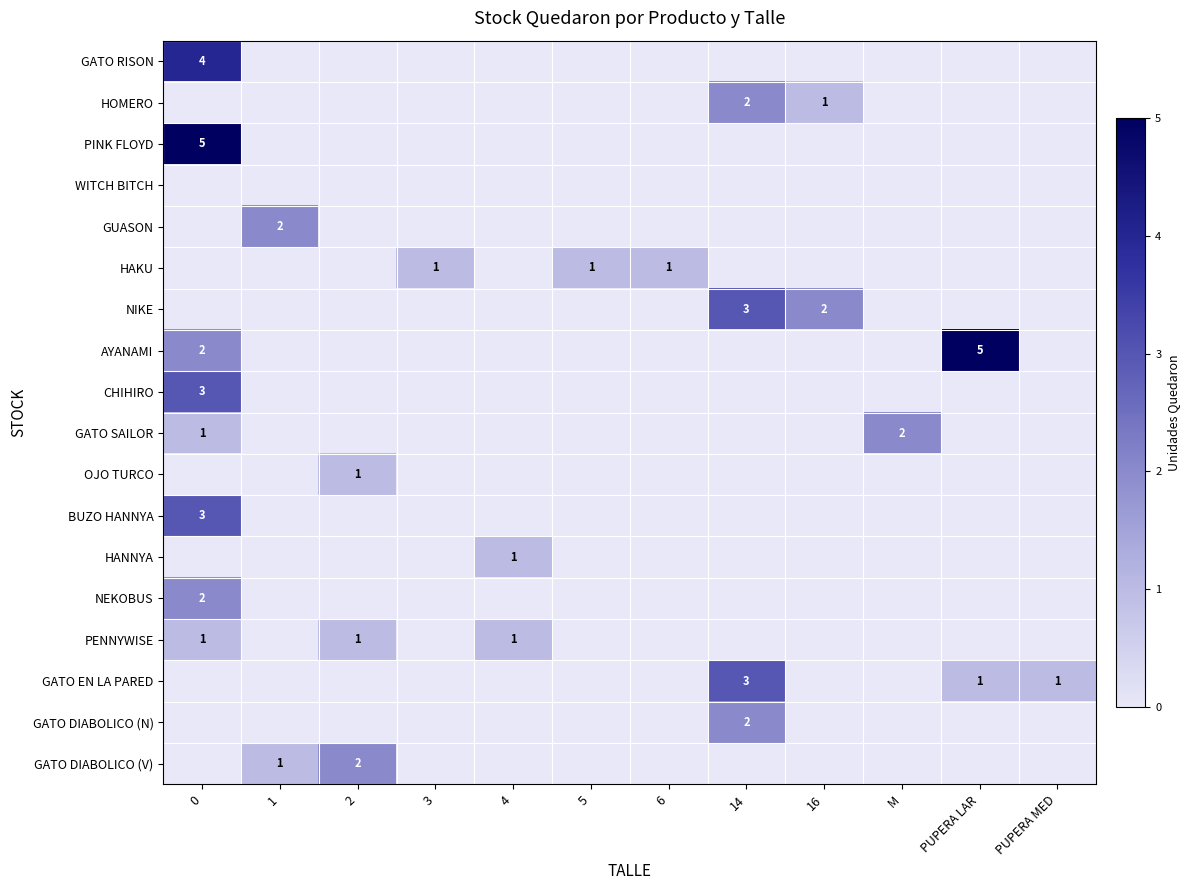

Is it true that AYANAMI equals 3 at 0?

False